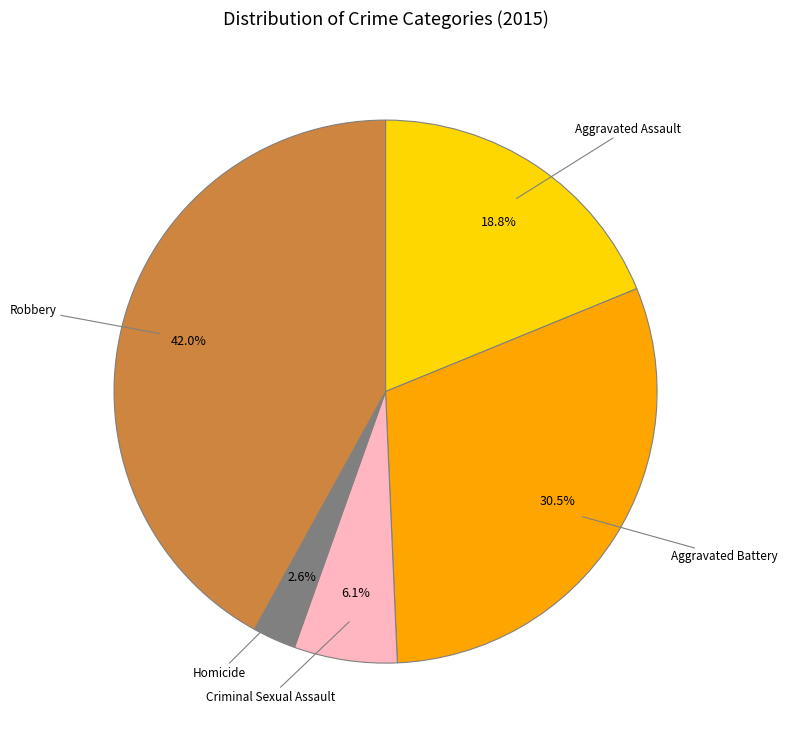

What percentage is the Aggravated Assault slice, to the nearest percent?

19%